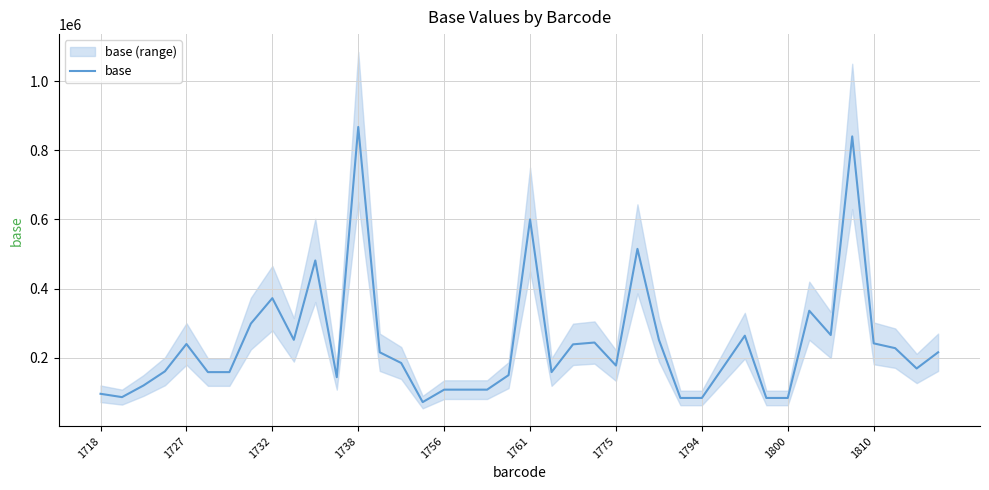

Read the value at 31.

84000.0